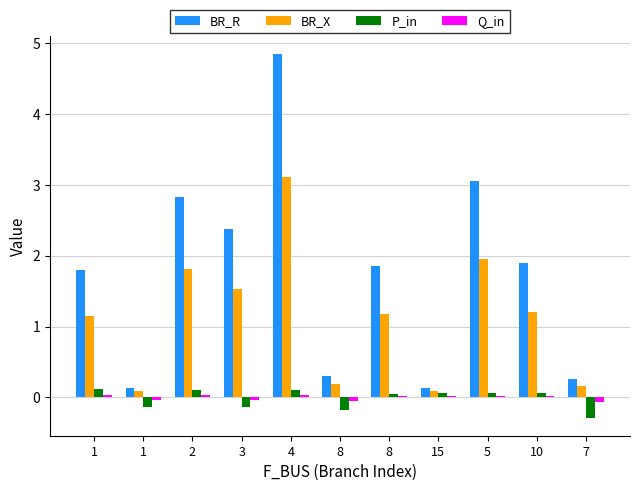

What is the total value across all series at 15?

0.3